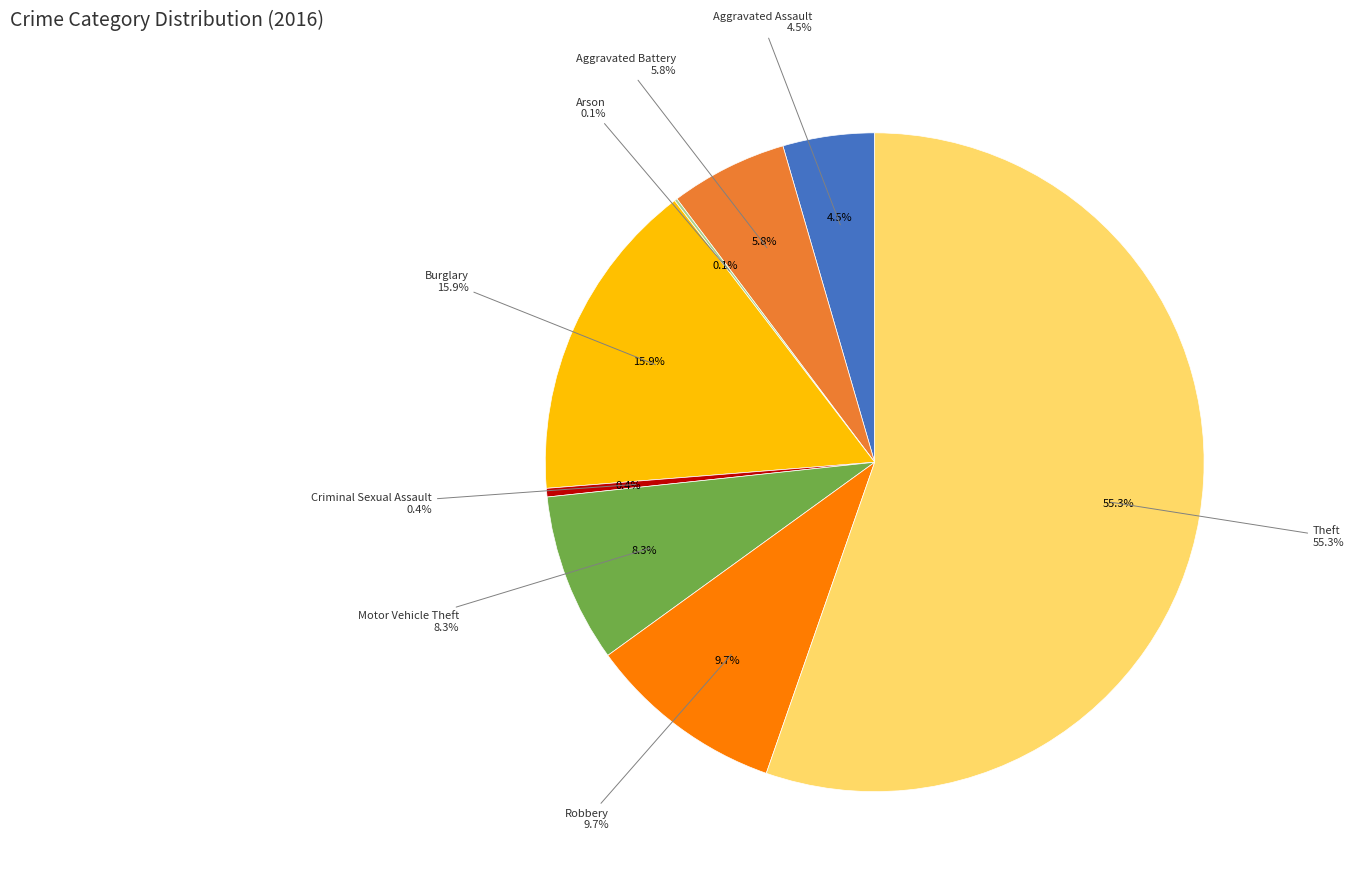

What is the largest slice in the pie chart?

Theft